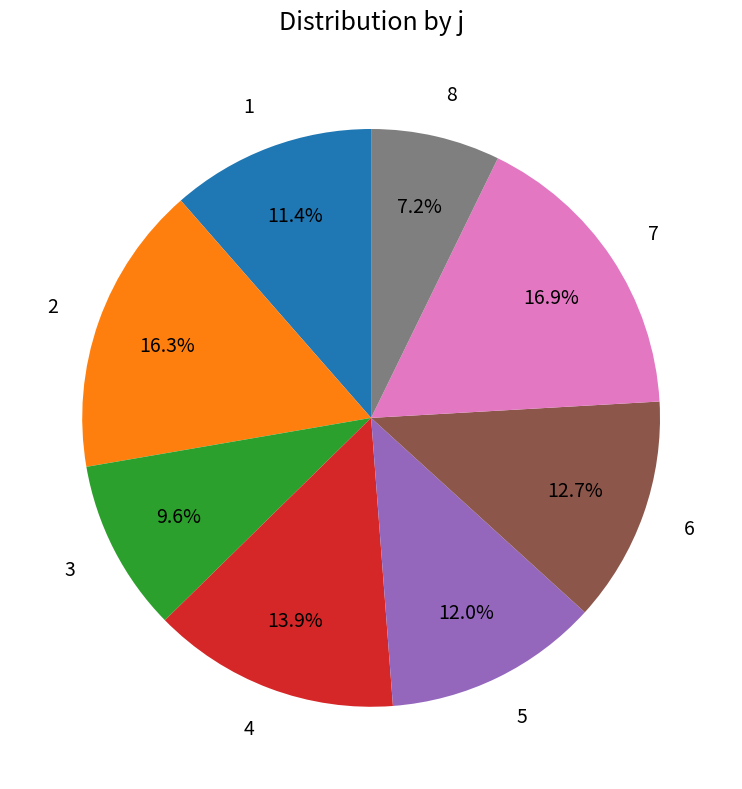

Count the number of slices in the pie.

8